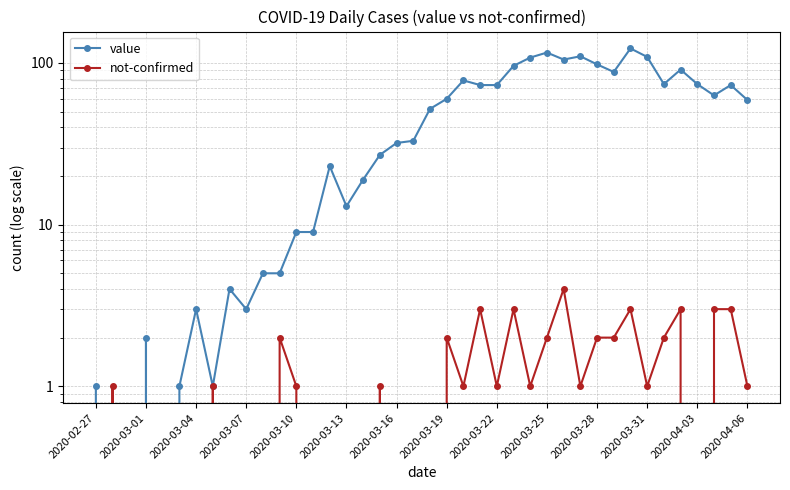

List the series in order of their peak value, highest first.

value, not-confirmed